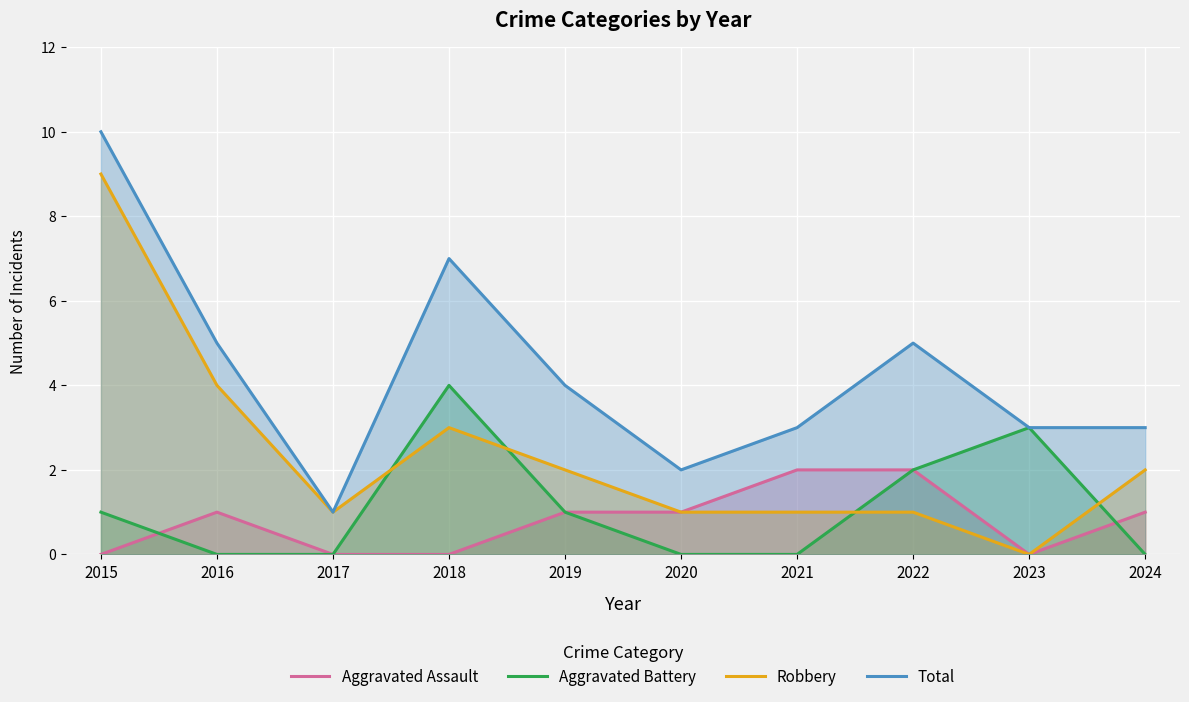

What is the greatest value displayed?

10